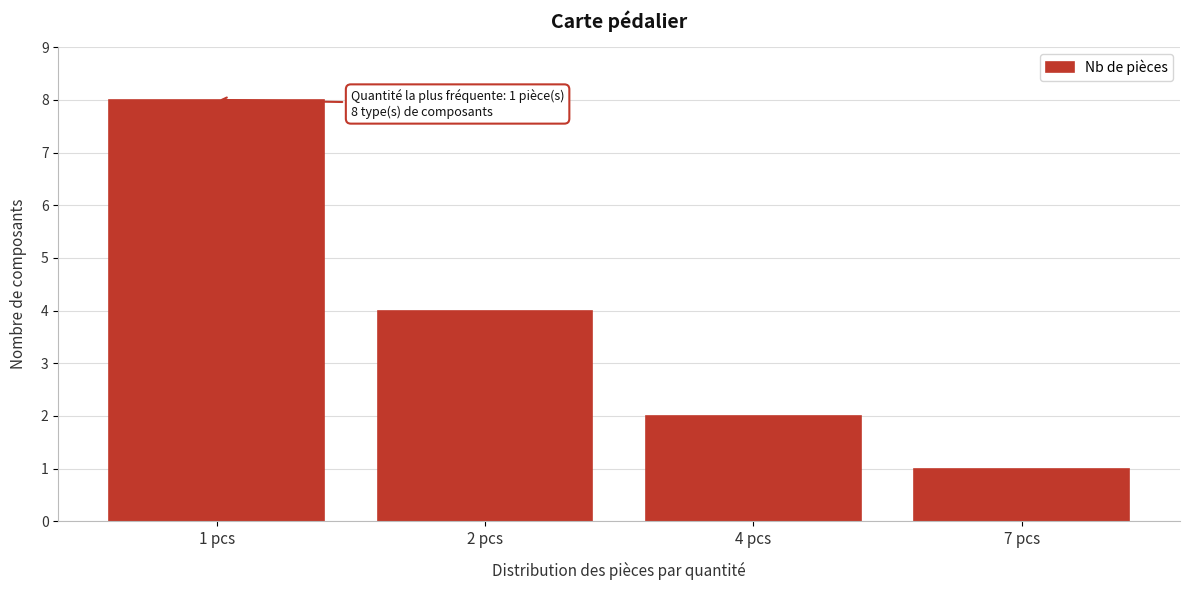

Reading right to left, extract all data points from this chart.

7 pcs=1	4 pcs=2	2 pcs=4	1 pcs=8